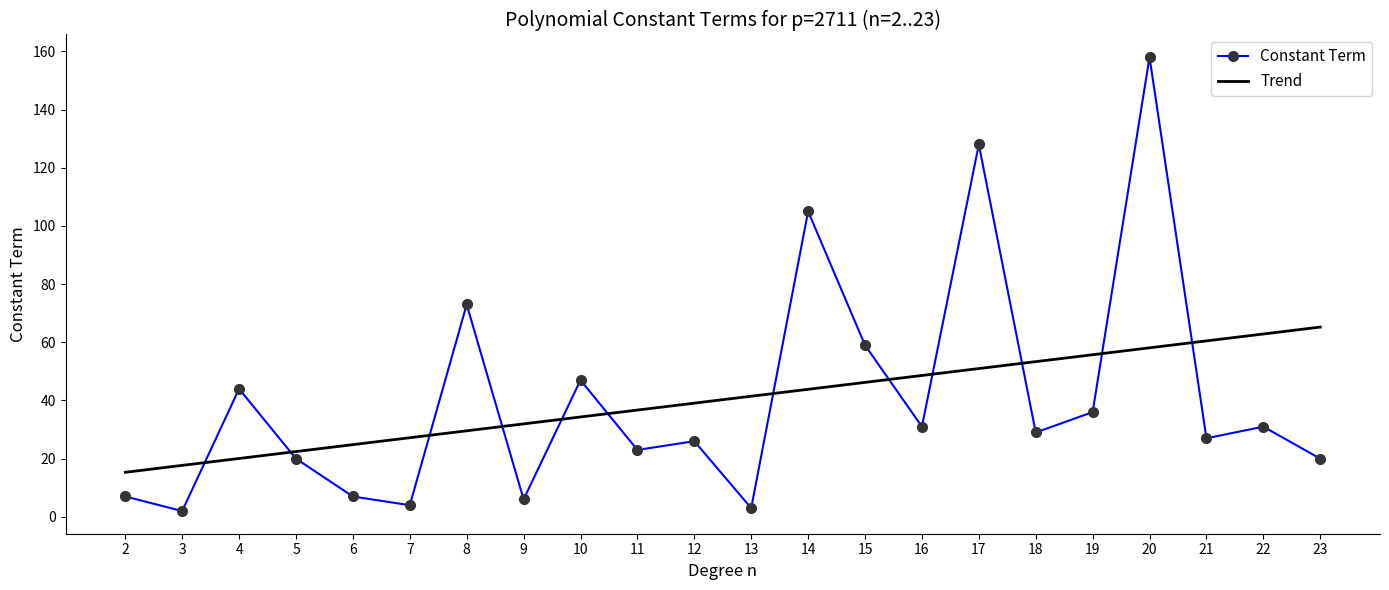

Reading left to right, transcribe all the data shown in this chart.

Constant Term: 7.0	2.0	44.0	20.0	7.0	4.0	73.0	6.0	47.0	23.0	26.0	3.0	105.0	59.0	31.0	128.0	29.0	36.0	158.0	27.0	31.0	20.0
Trend: 15.3	17.7	20.1	22.4	24.8	27.2	29.6	32.0	34.3	36.7	39.1	41.5	43.8	46.2	48.6	51.0	53.3	55.7	58.1	60.5	62.9	65.2